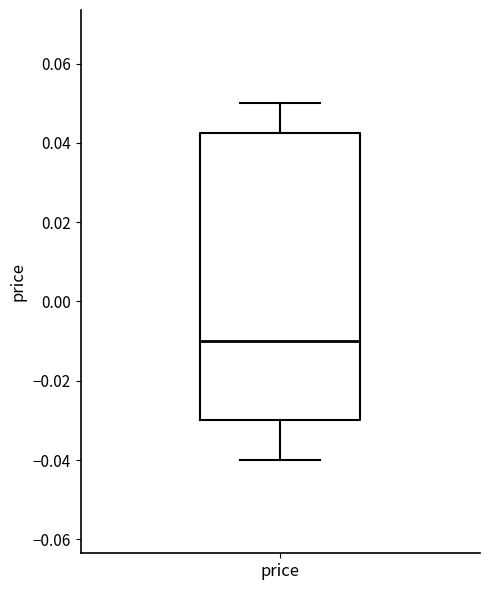

Where is the lower edge of the box for price on the y-axis? The values are not printed on the chart, so give them approximately, as read against the axis.

-0.030